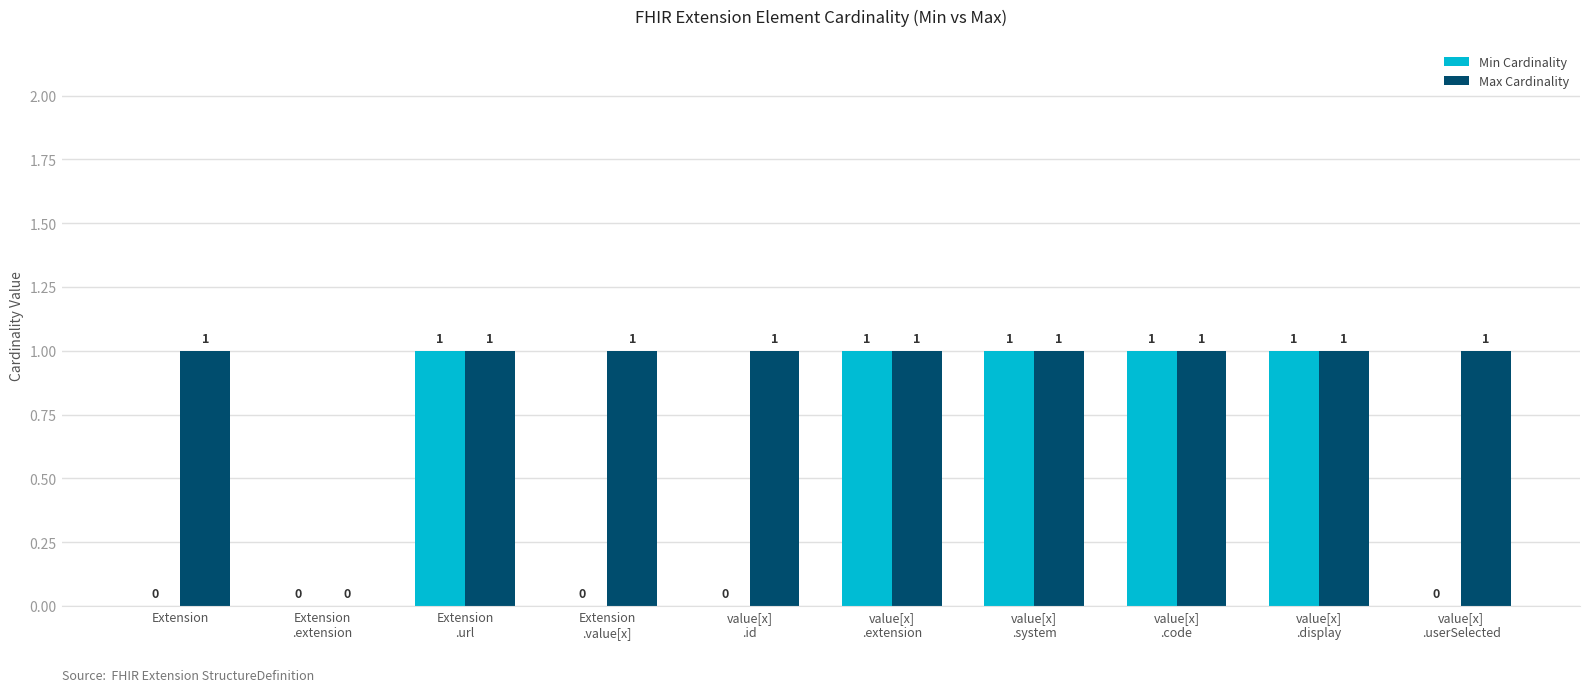

What is the greatest value displayed?

1